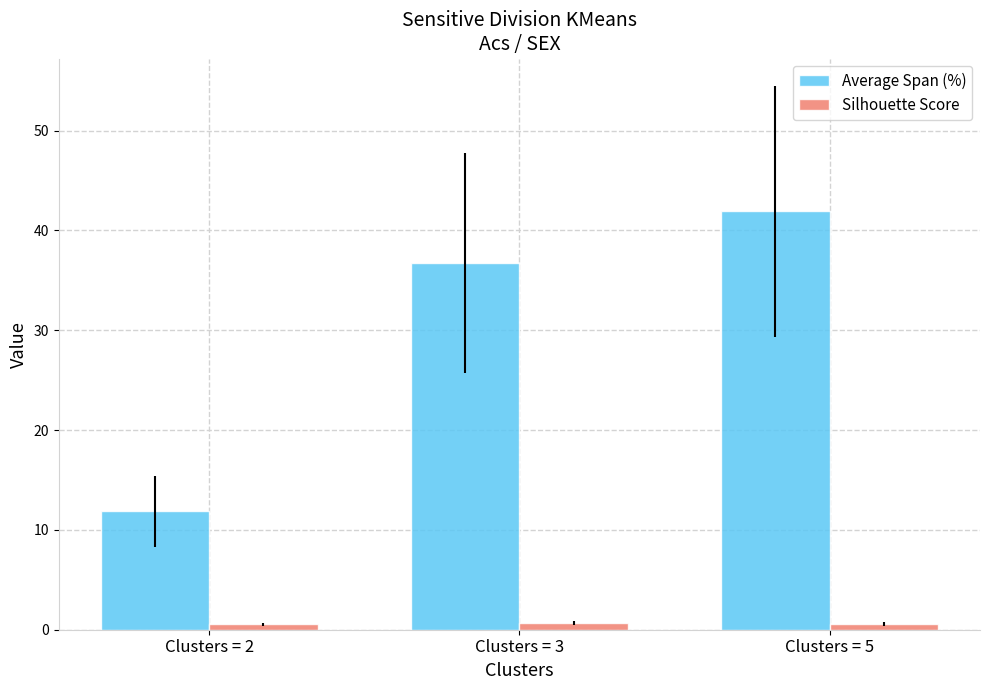

How many values in the Average Span (%) series exceed 36?

2